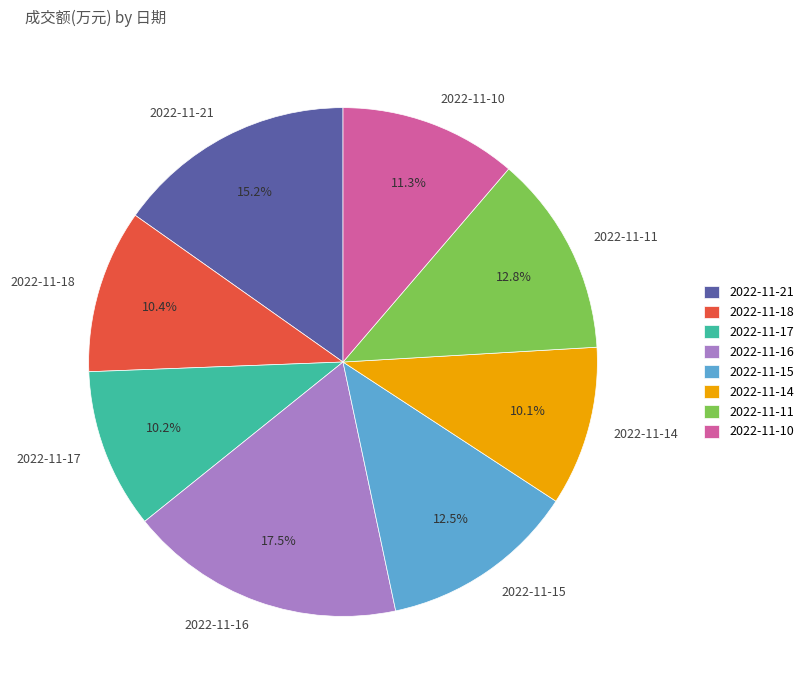

Between 2022-11-10 and 2022-11-11, which is larger?

2022-11-11